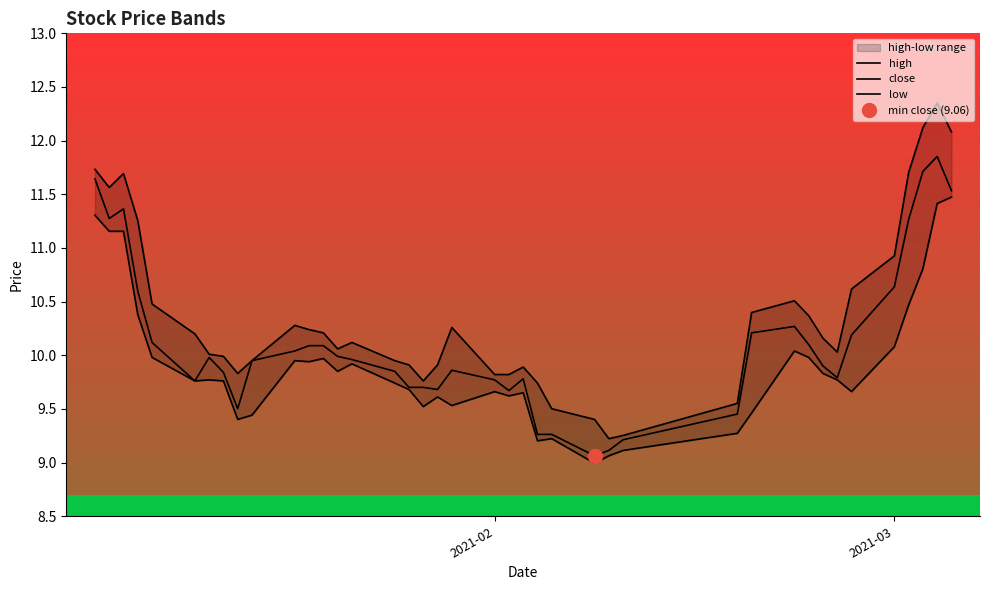

True or false: low and close cross at least once.

False